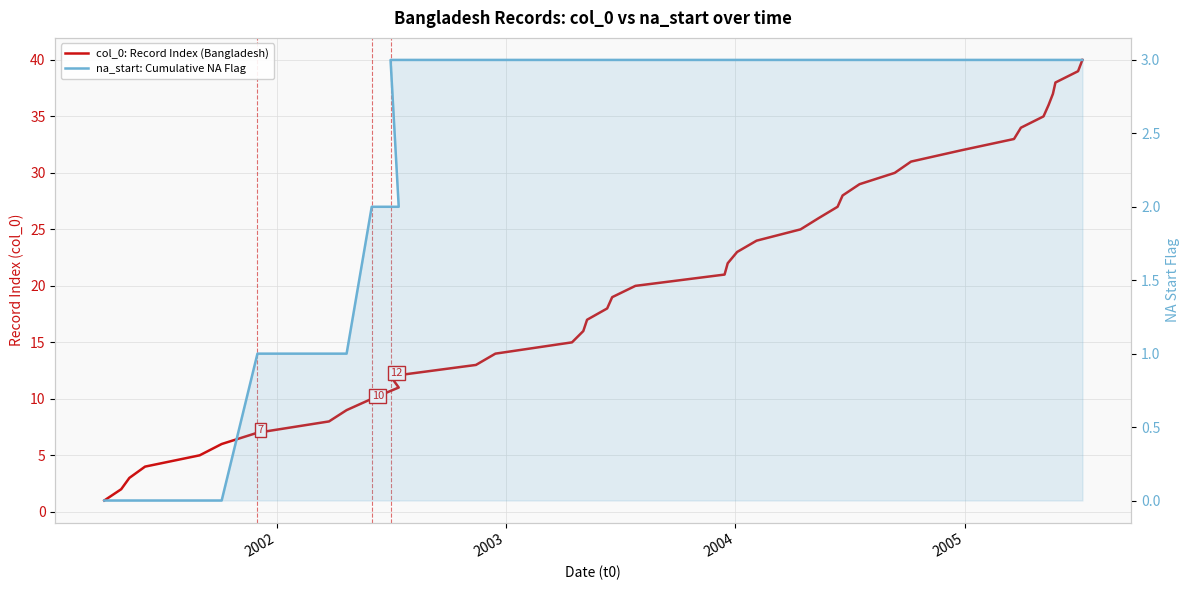

True or false: col_0: Record Index (Bangladesh) has more than 1 points higher than both neighbors.

False